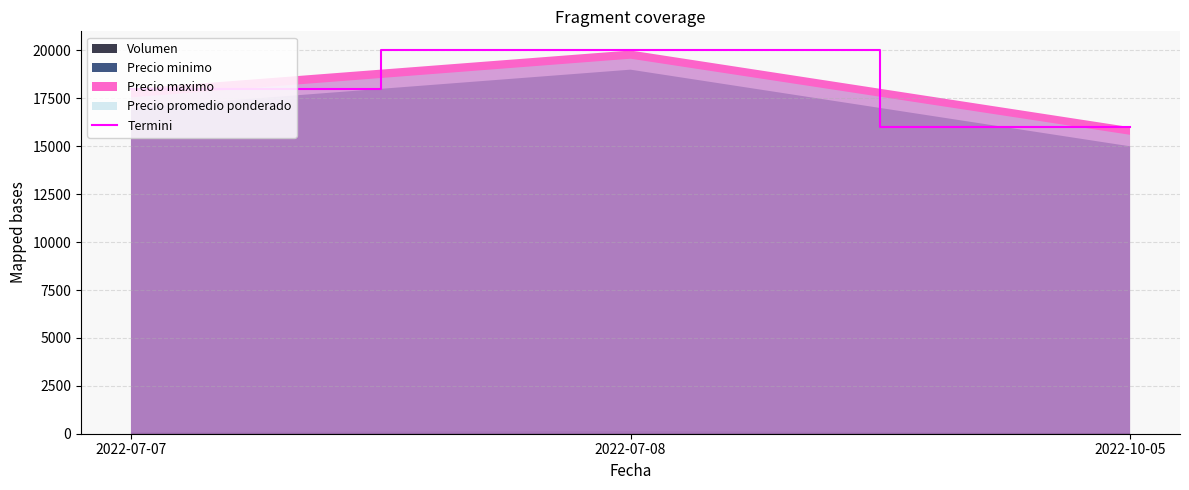

Reading left to right, what are all the values shown in this chart?

2022-07-07=18000	2022-07-08=20000	2022-10-05=16000